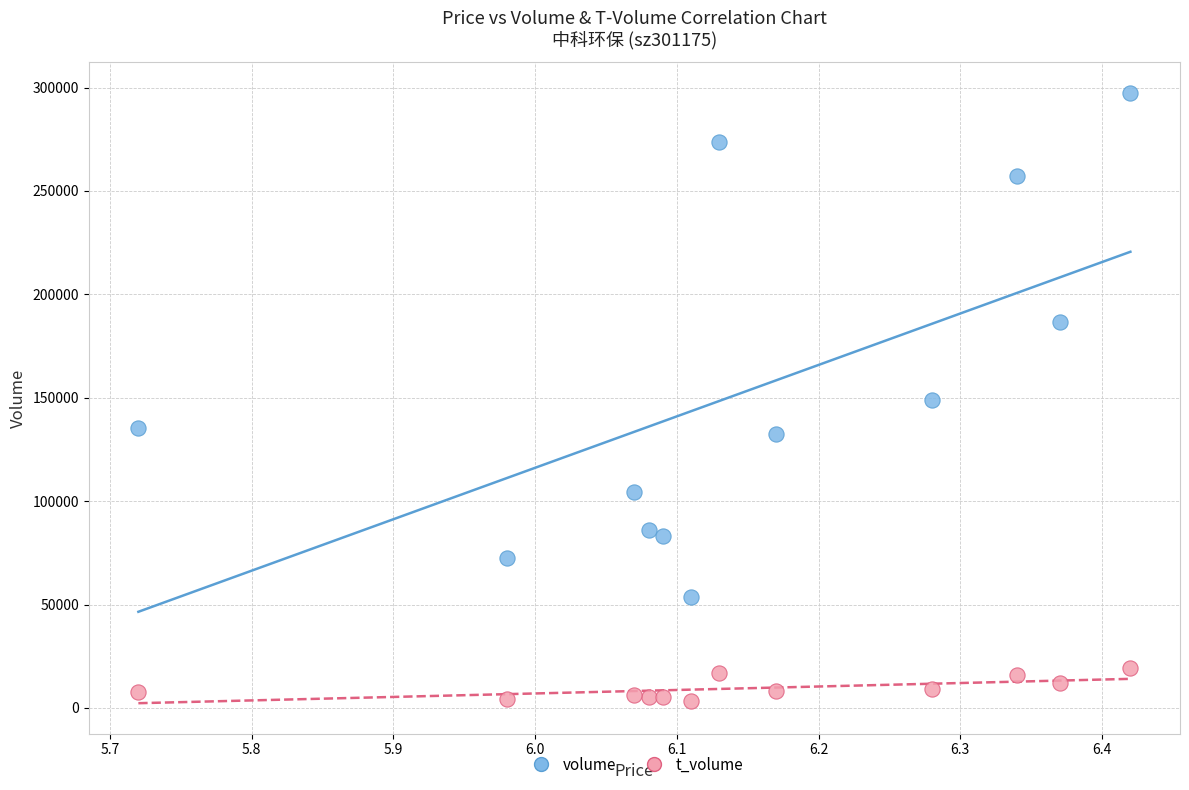

Which series contains the highest Y value?

volume